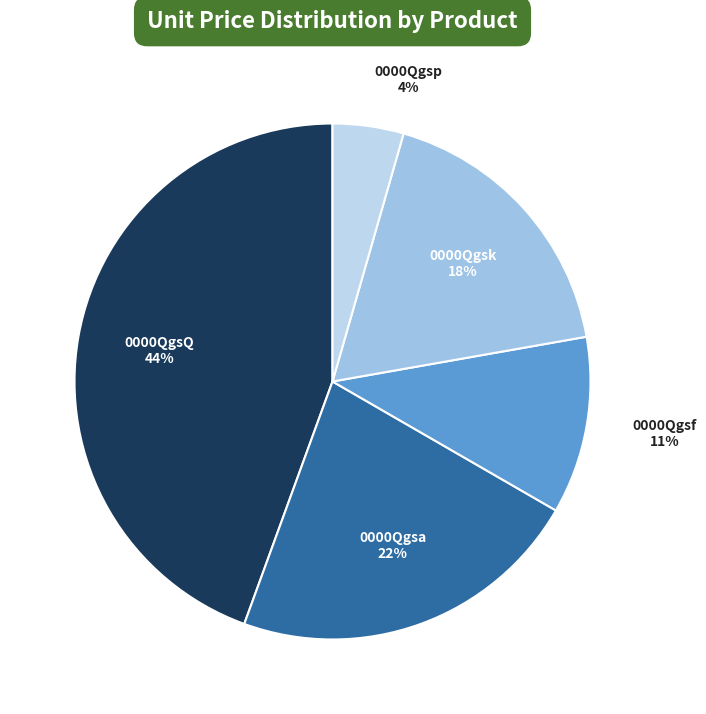

How many segments does this pie chart have?

5